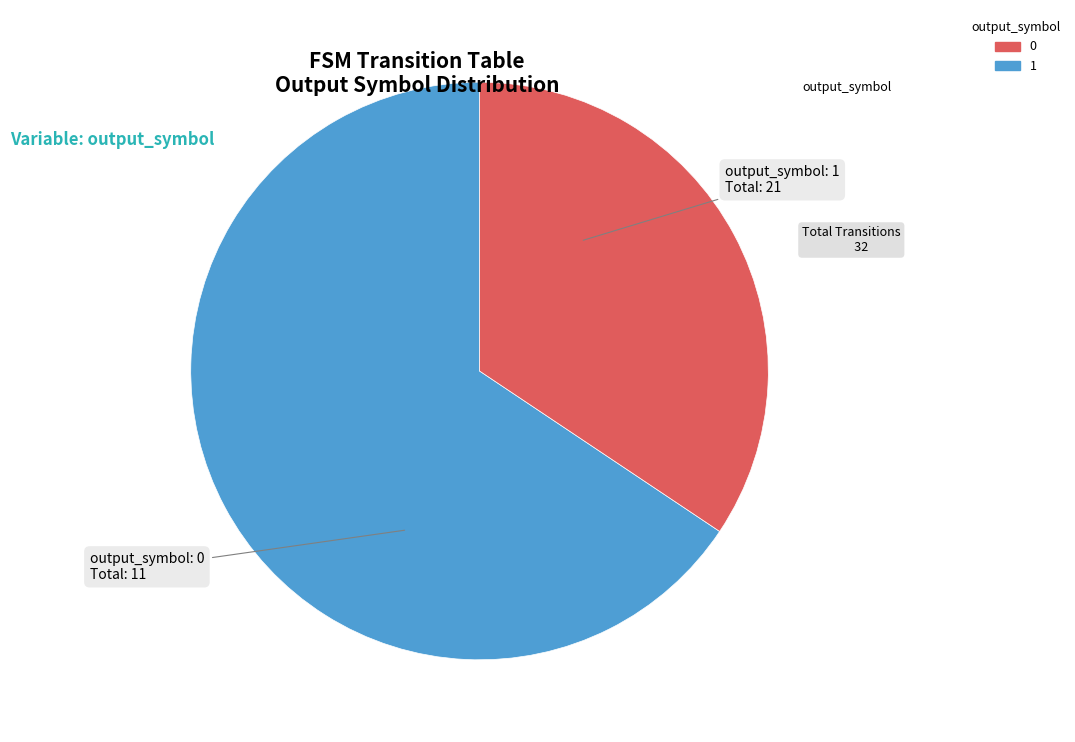

How many segments does this pie chart have?

2